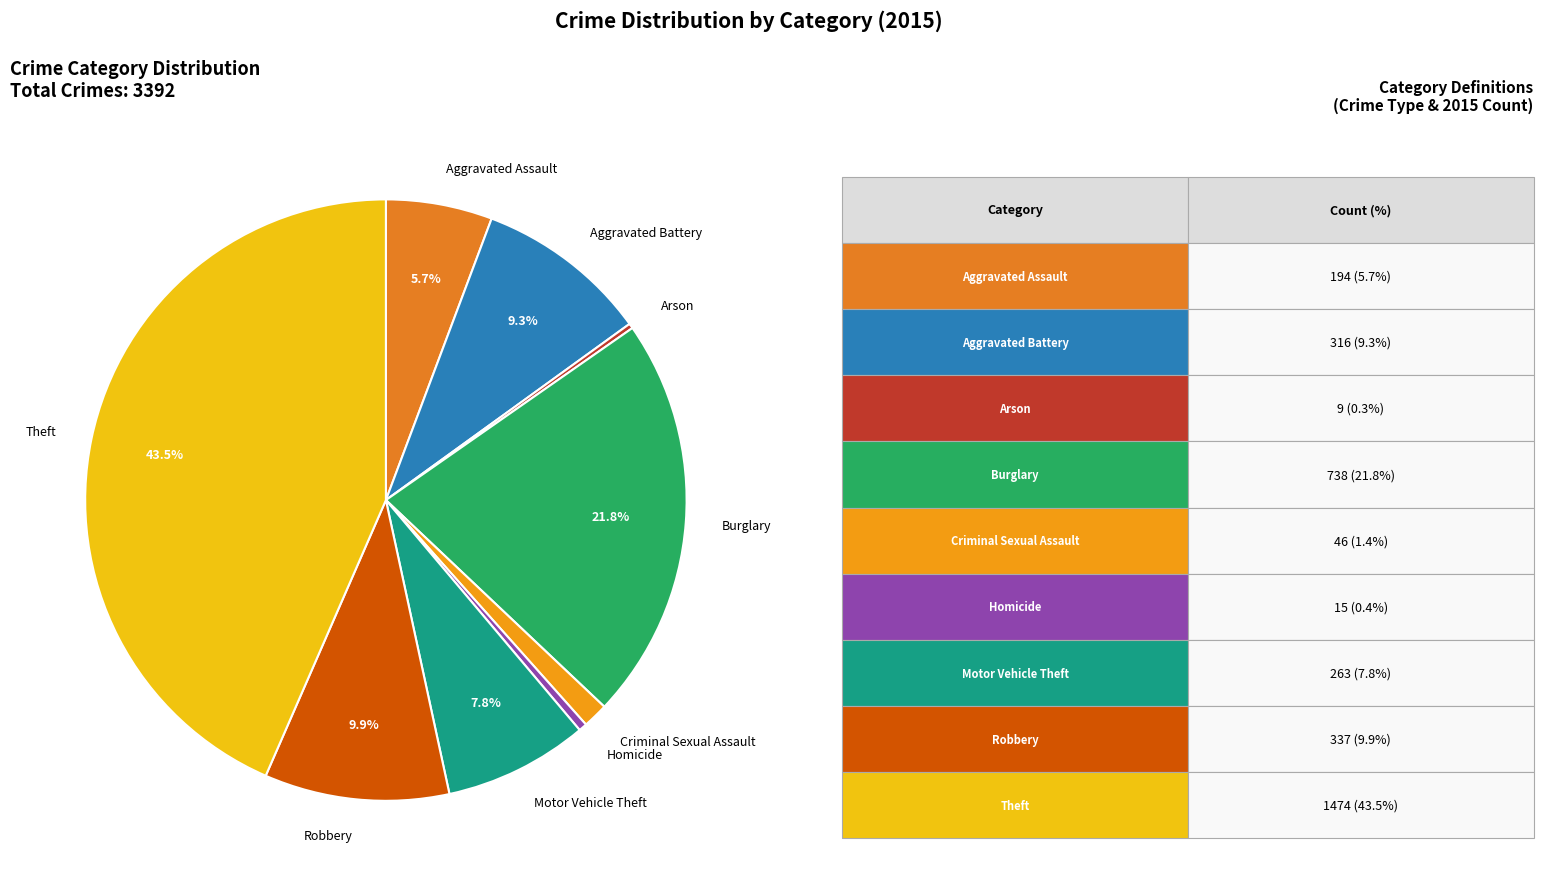

Combined, do Aggravated Assault and Criminal Sexual Assault account for over 50%?

No